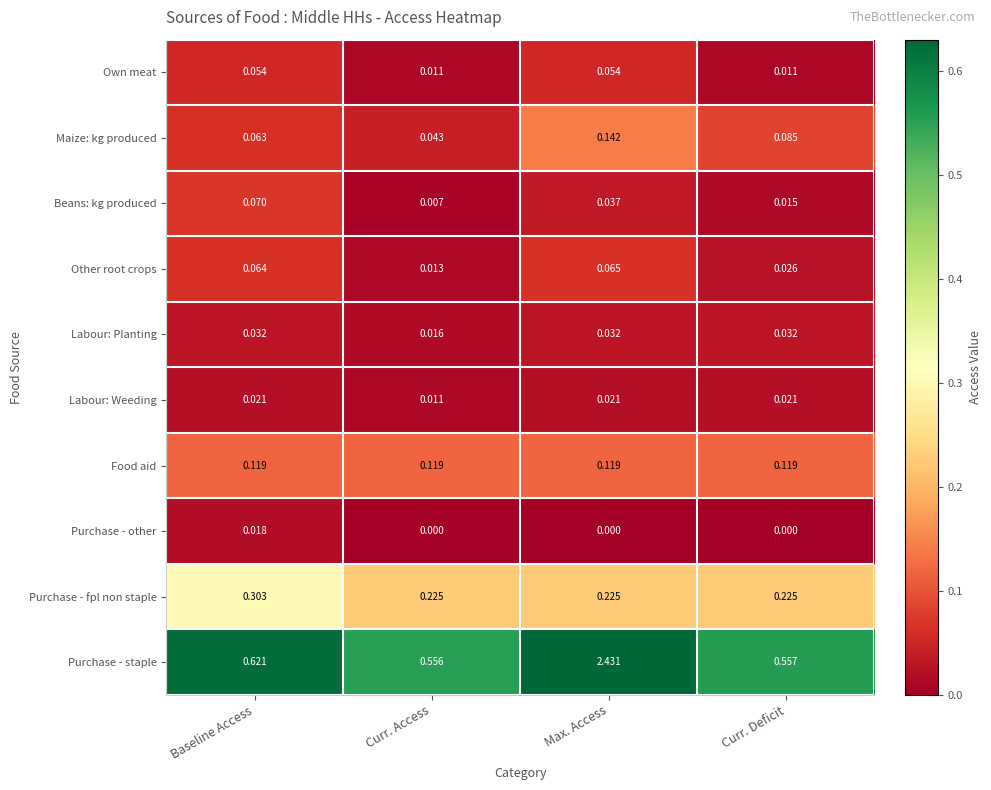

At Baseline Access, list the series in order from largest to smallest.

Purchase - staple, Purchase - fpl non staple, Food aid, Beans: kg produced, Other root crops, Maize: kg produced, Own meat, Labour: Planting, Labour: Weeding, Purchase - other